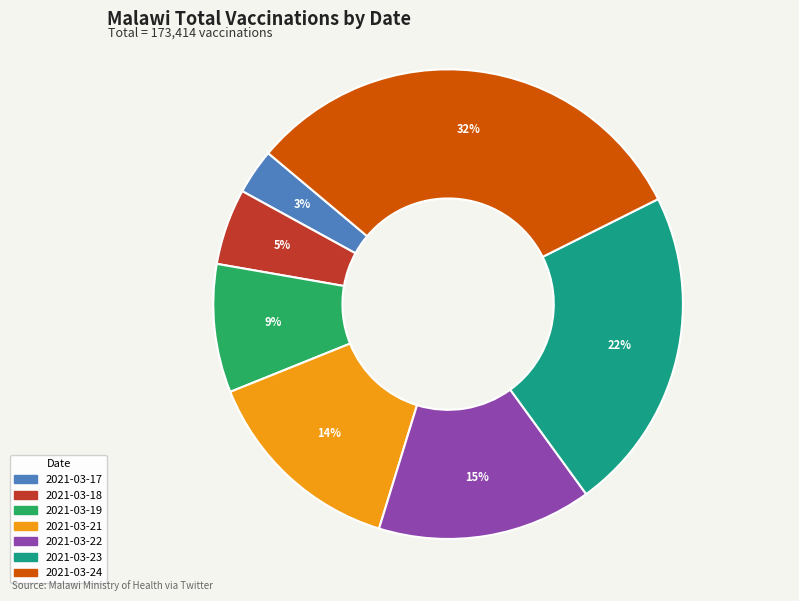

Is 2021-03-21 the majority of the pie?

No